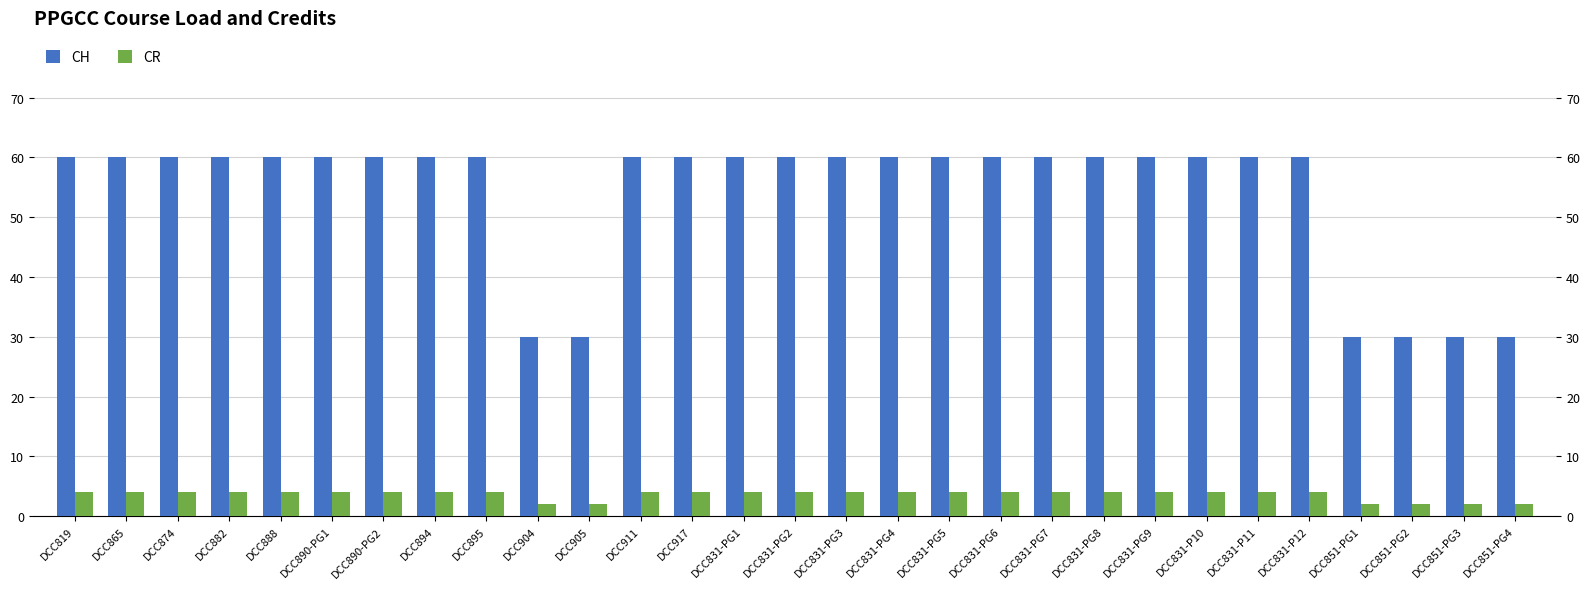

Count the CR values in the range 4 to 5.

23